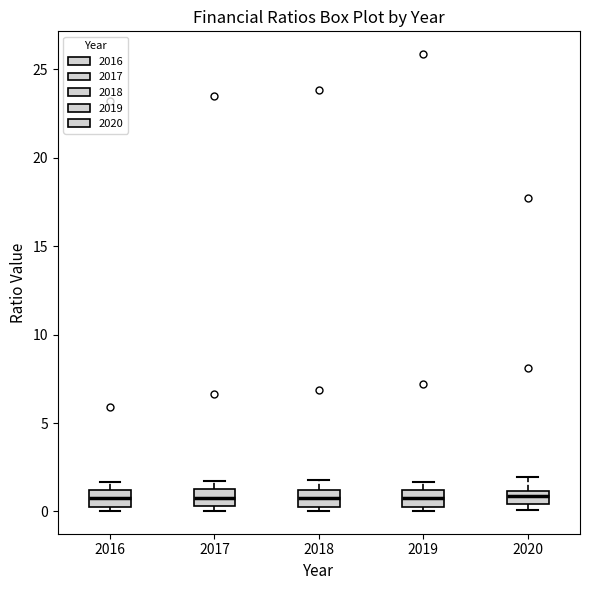

Where is the lower edge of the box at x = 2016 on the y-axis? The values are not printed on the chart, so give them approximately, as read against the axis.

0.0